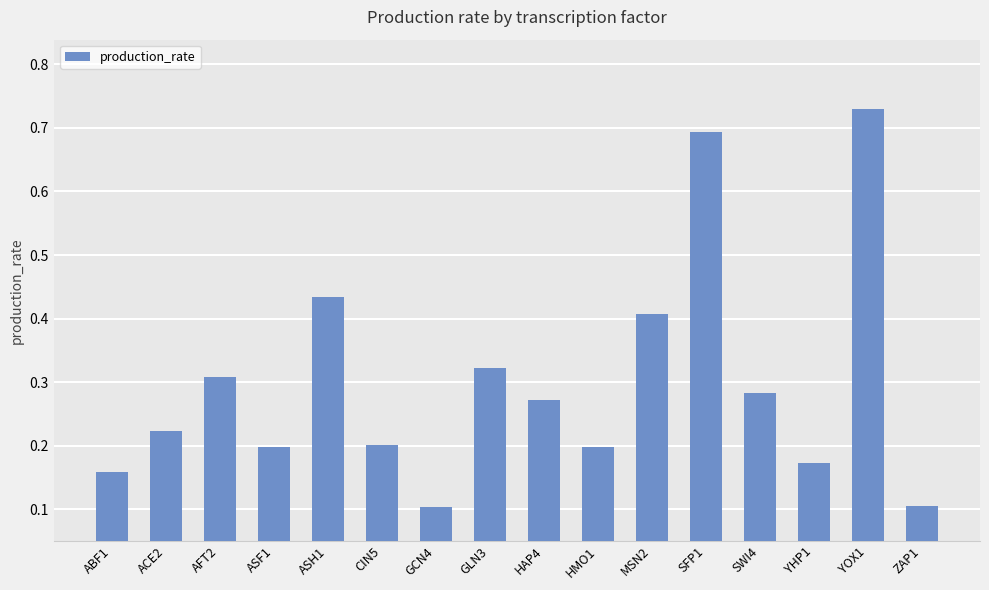

What is the label of the 1st bar from the left?

ABF1